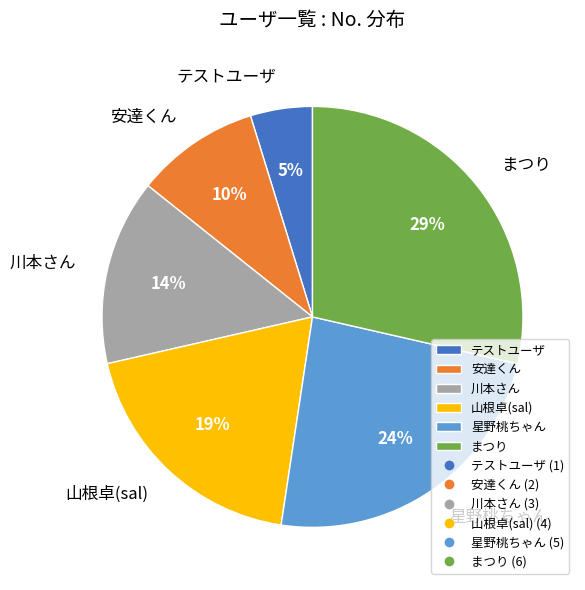

True or false: 安達くん accounts for 1% of the total.

False